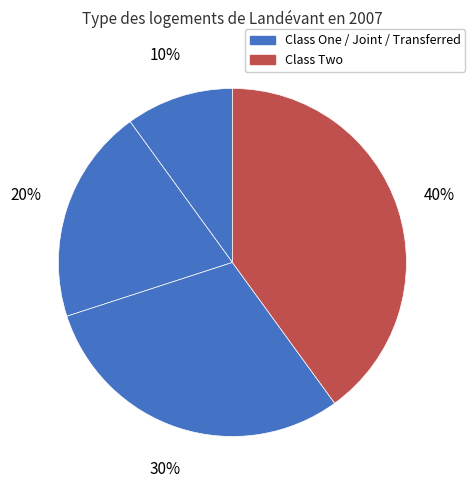

Count the number of slices in the pie.

4